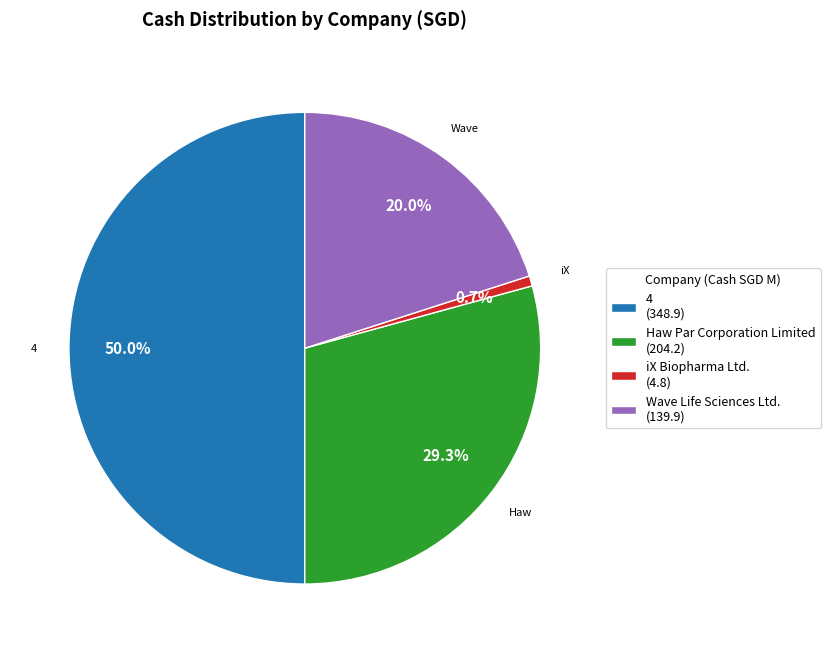

Which category accounts for the majority?

4 (348.9)